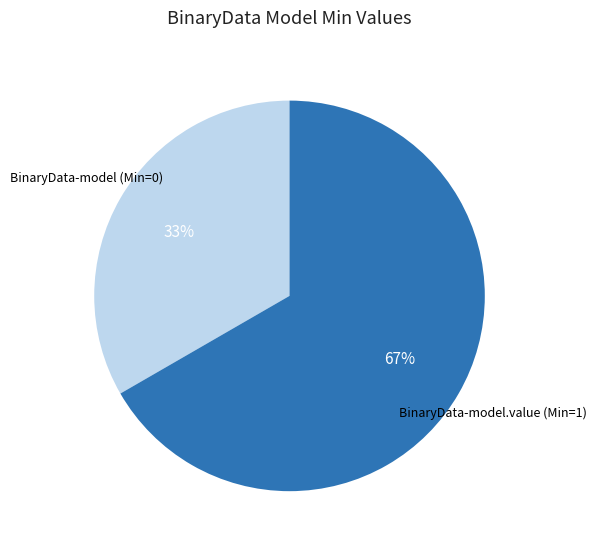

Is there any slice that represents more than half of the pie?

Yes